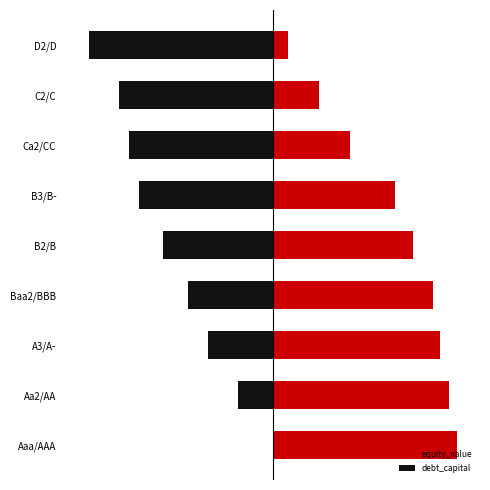

List the series in order of their peak value, highest first.

equity_value, debt_capital